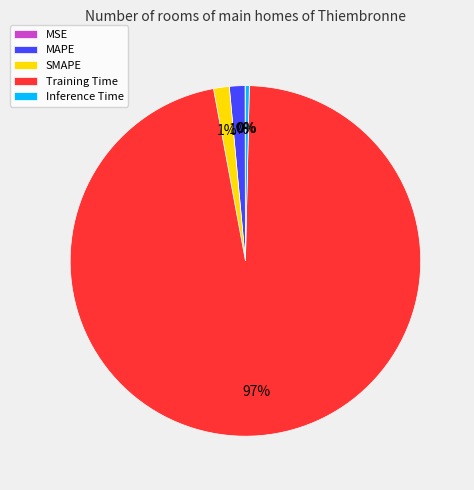

Do Inference Time and SMAPE together represent more than half of the pie?

No